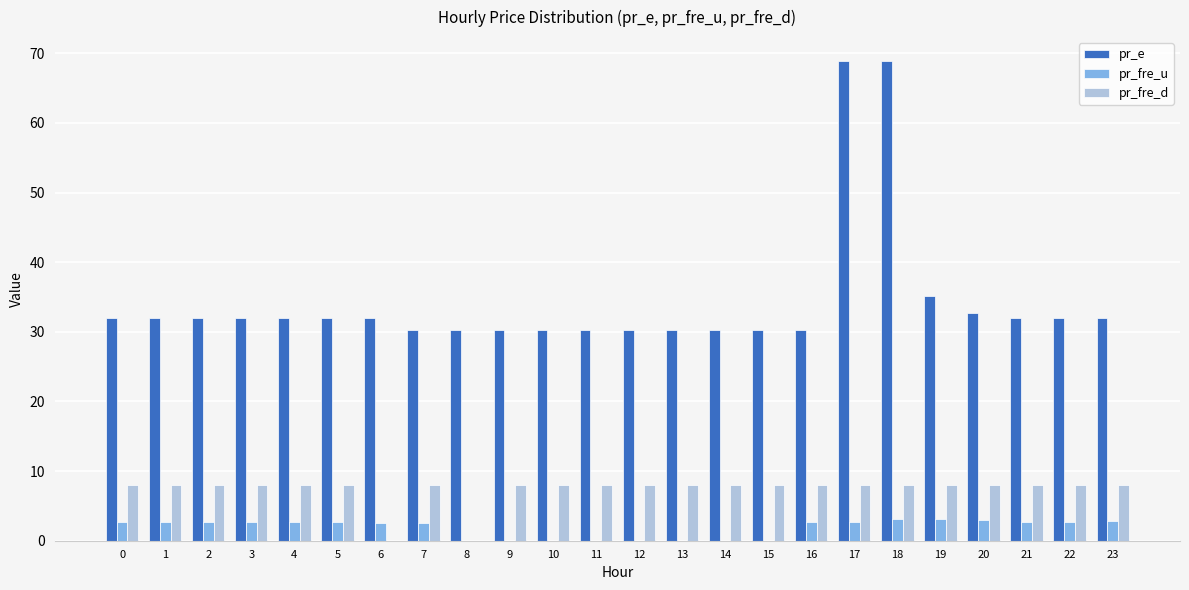

Is it true that pr_fre_d equals 8.0 at 21?

True